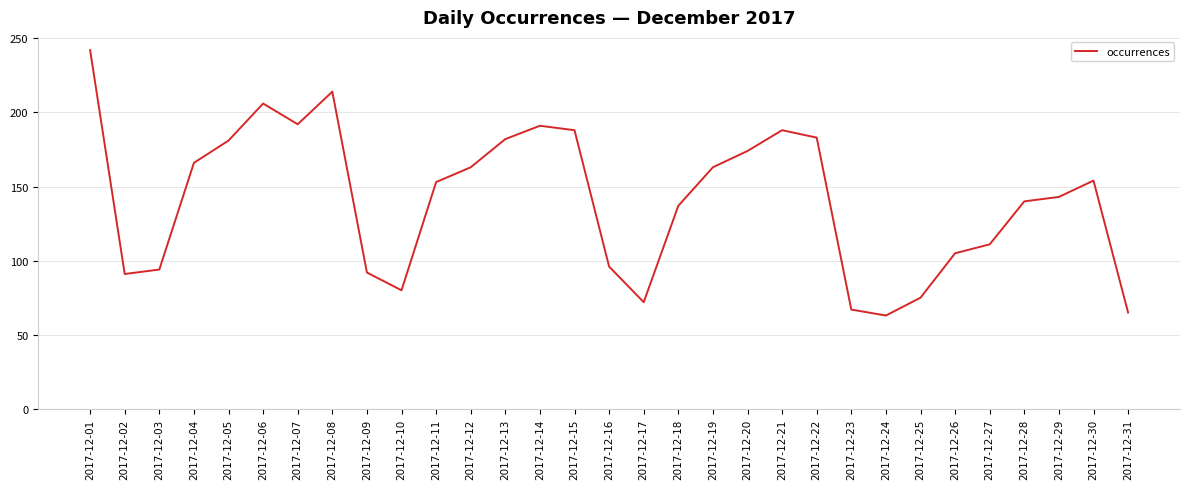

The chart shows a value of 325 at 2017-12-14. True or false?

False